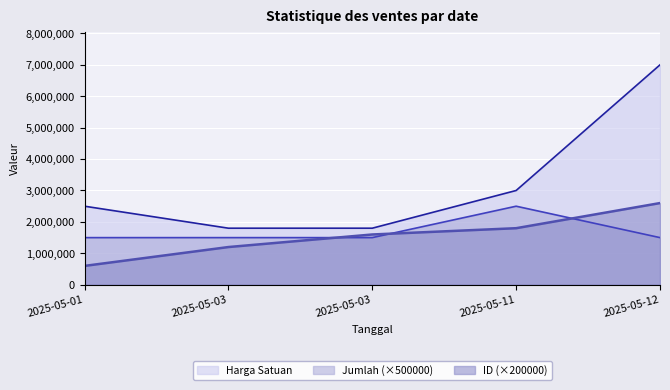

What is the value of the Jumlah point at the 4th from the left?

2500000